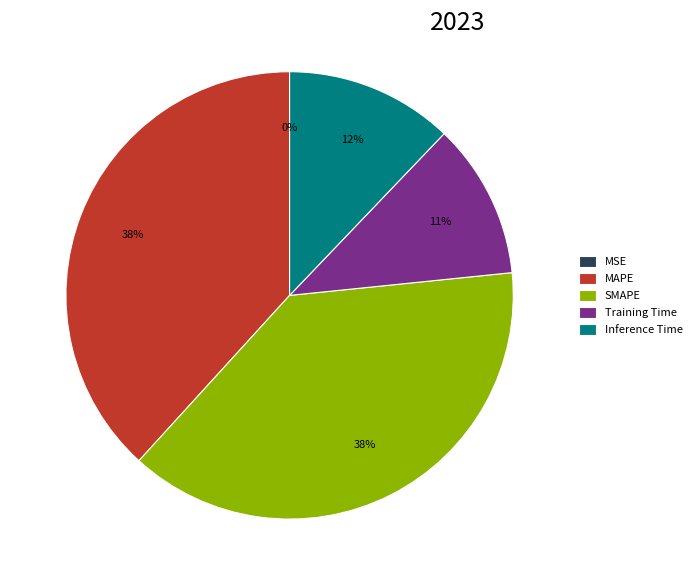

True or false: SMAPE accounts for 38% of the total.

True